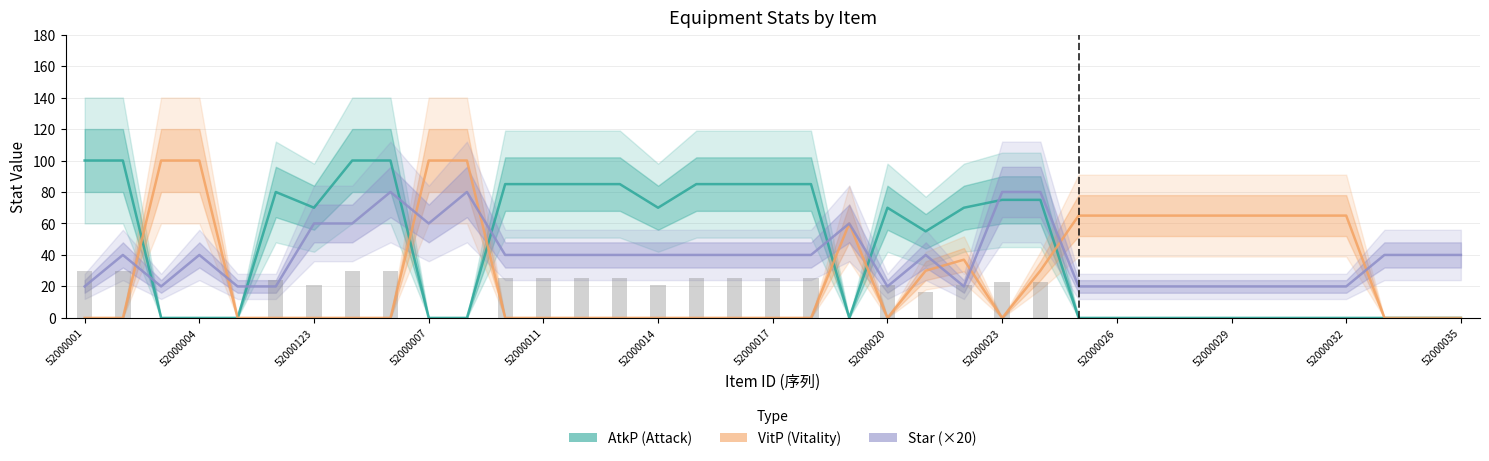

Which series has the largest total across all categories?

AtkP (Attack)